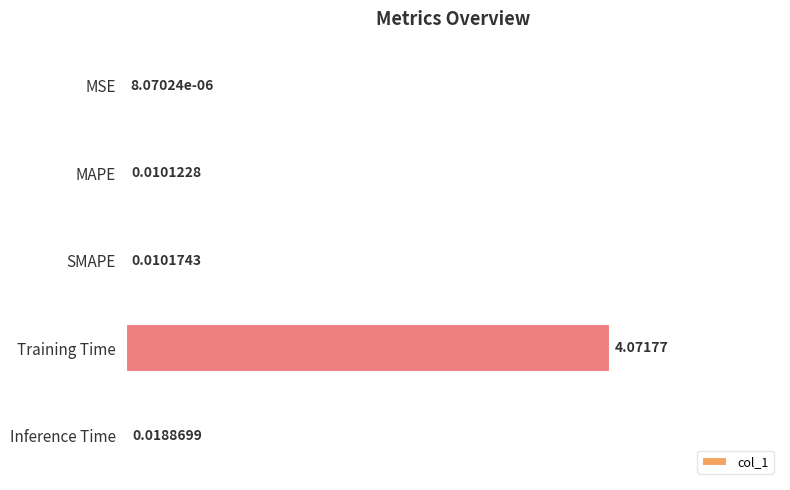

What is the change in value from Training Time to Inference Time?

-1.0